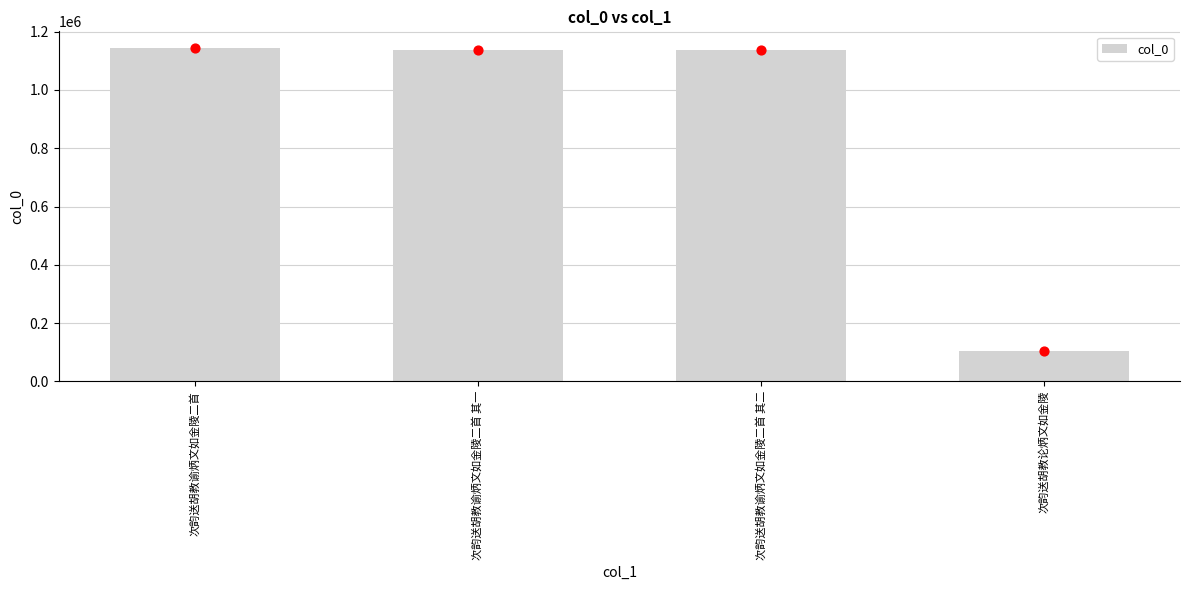

Which has a higher value, 次韵送胡教谕炳文如金陵二首 其一 or 次韵送胡教谕炳文如金陵二首?

次韵送胡教谕炳文如金陵二首